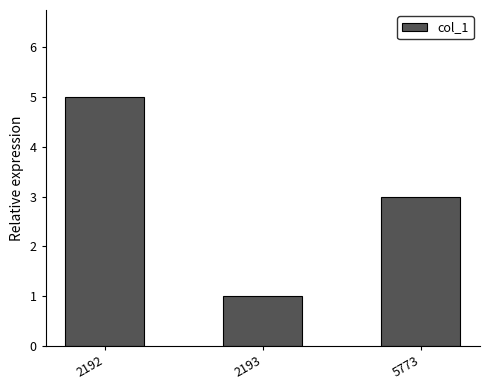

What is the difference between the maximum and minimum values?

4